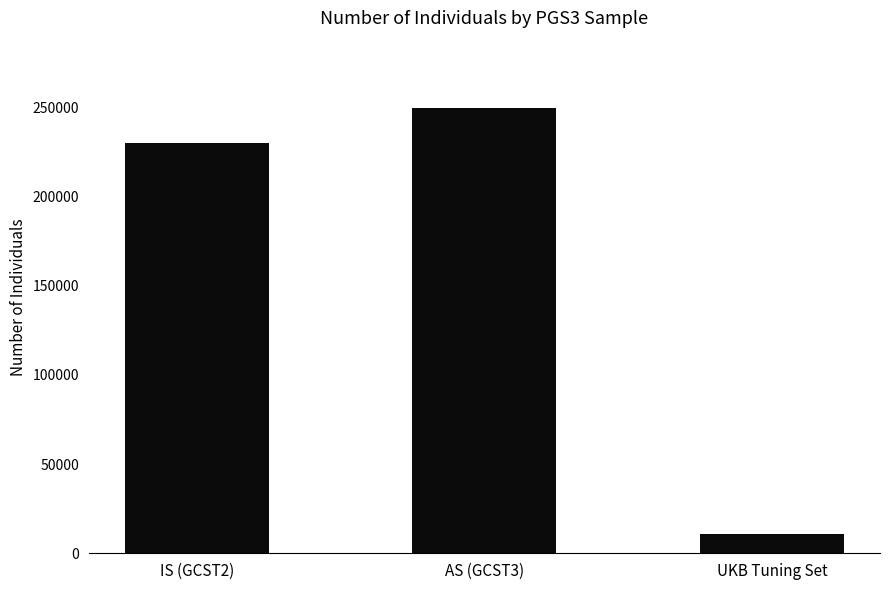

What is the value of the 1st bar from the left?

230000